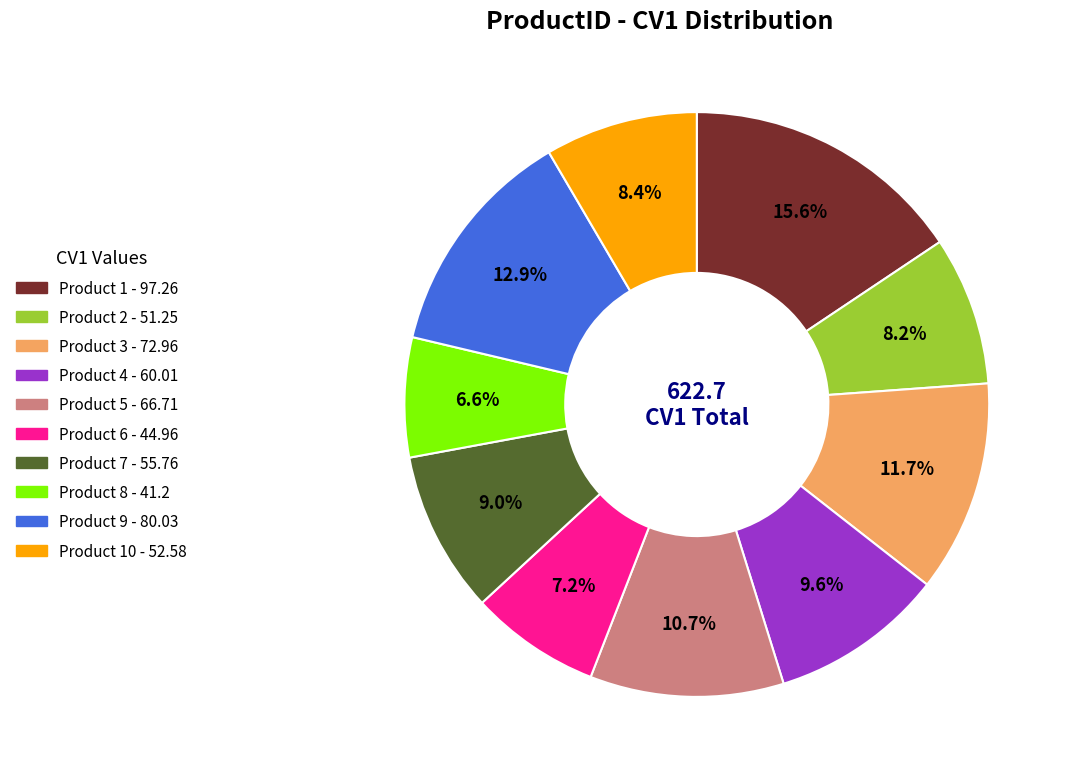

To the nearest percent, what is the average slice percentage?

10%